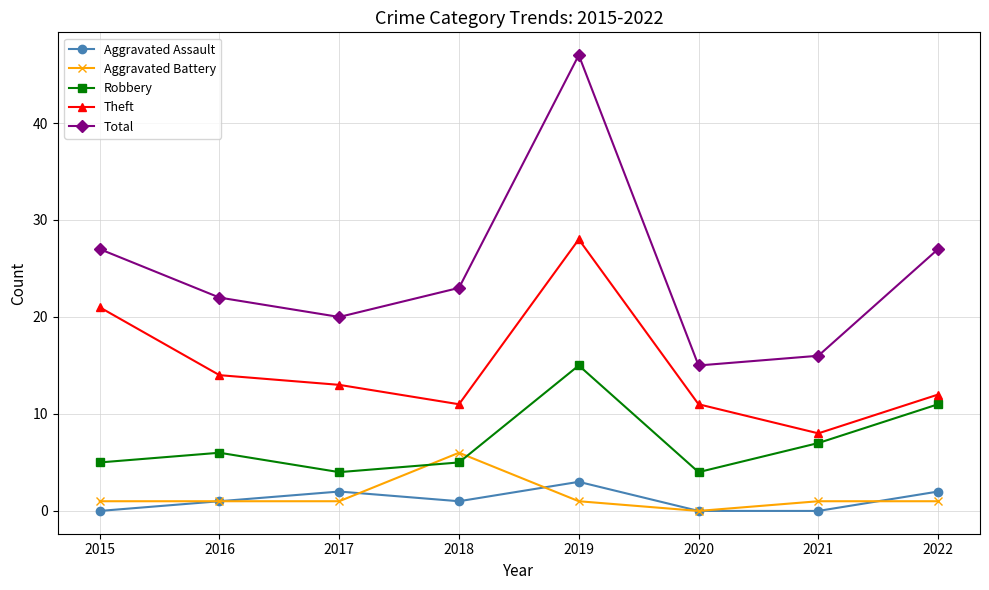

True or false: Aggravated Battery has a value of 0 at 2020.

True